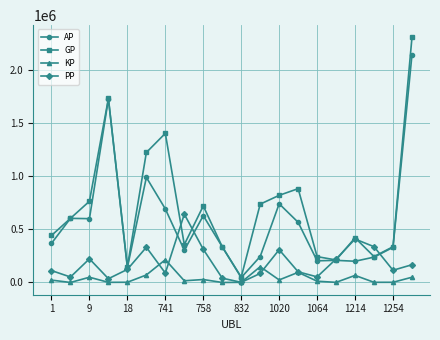

What is the maximum value shown in the chart?

2303915.0